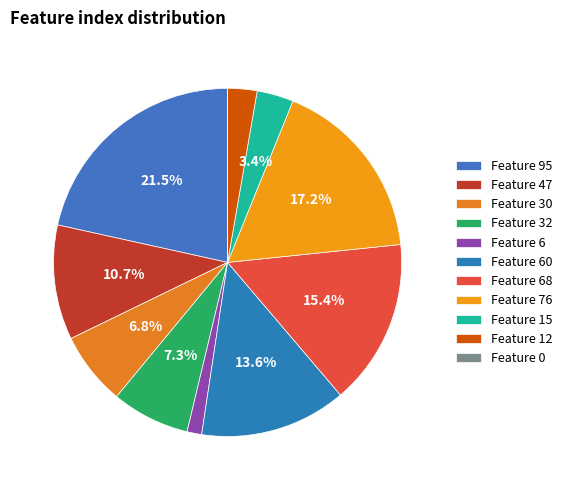

Is it true that Feature 12 is 3% of the pie?

True